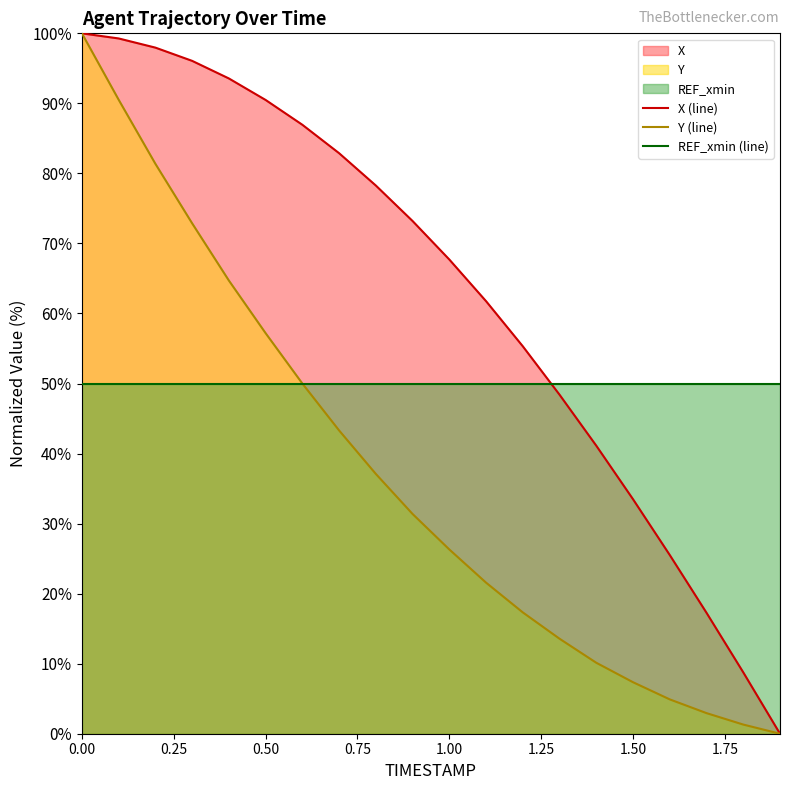

Which series has the largest range (max minus min)?

X